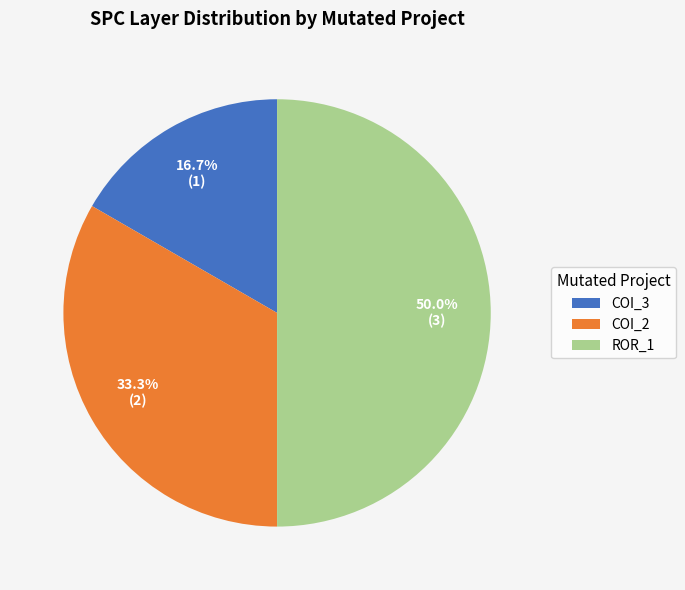

What is the largest slice in the pie chart?

ROR_1